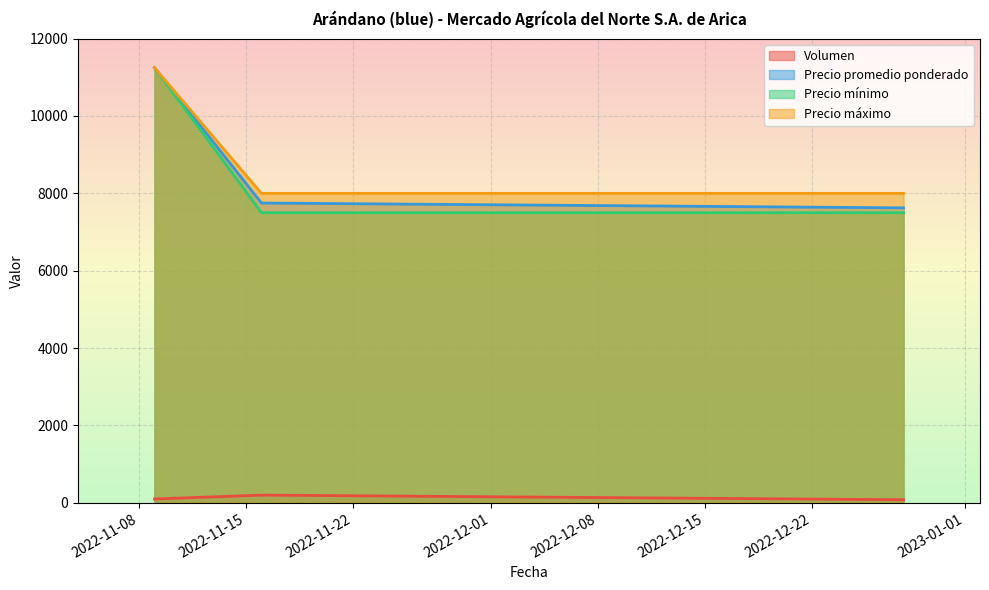

What is the sum of all Precio mínimo values?

33750